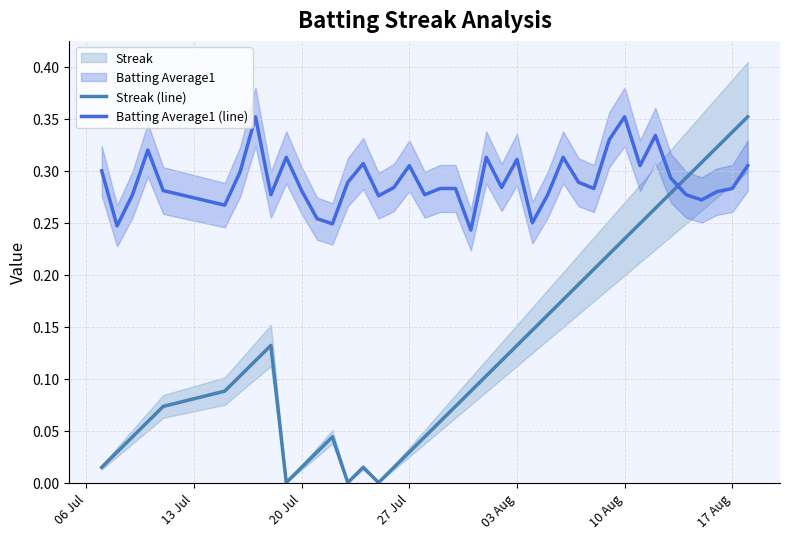

True or false: Batting Average1 (line) and Streak (line) intersect in this chart.

True